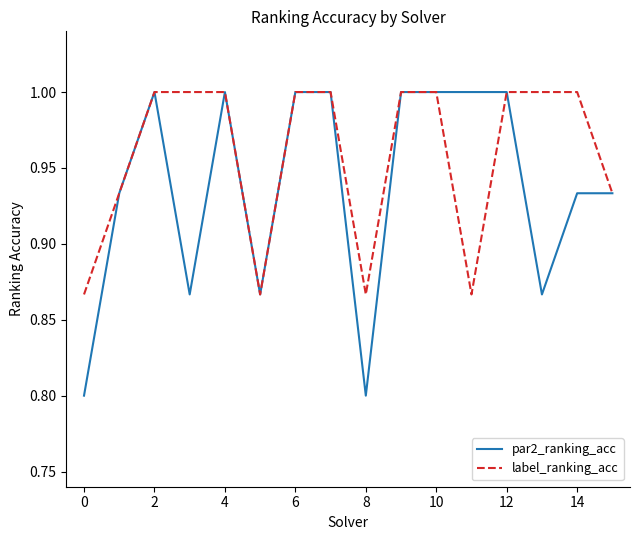

List the series in order of their overall mean, highest first.

label_ranking_acc, par2_ranking_acc